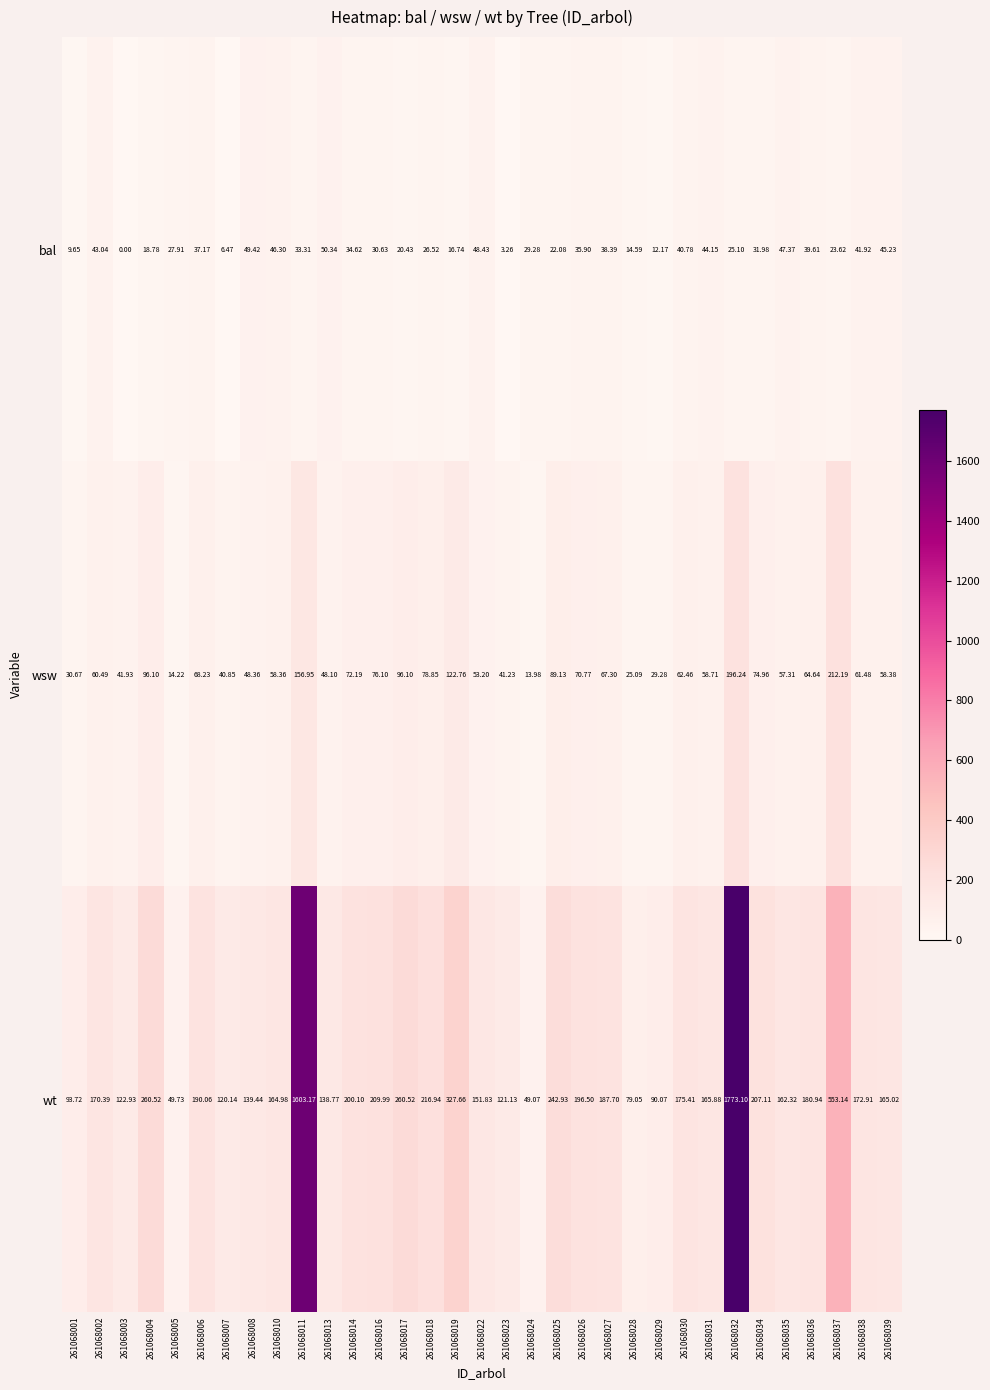

Which series has the largest total across all categories?

wt